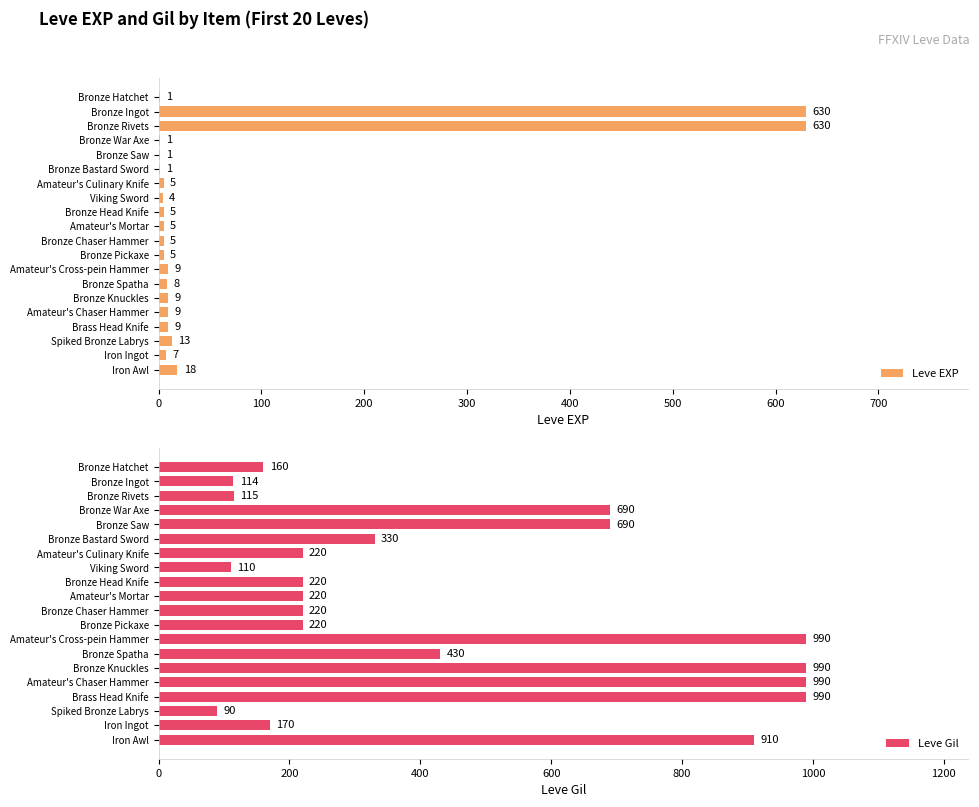

Are the bars horizontal?

Yes